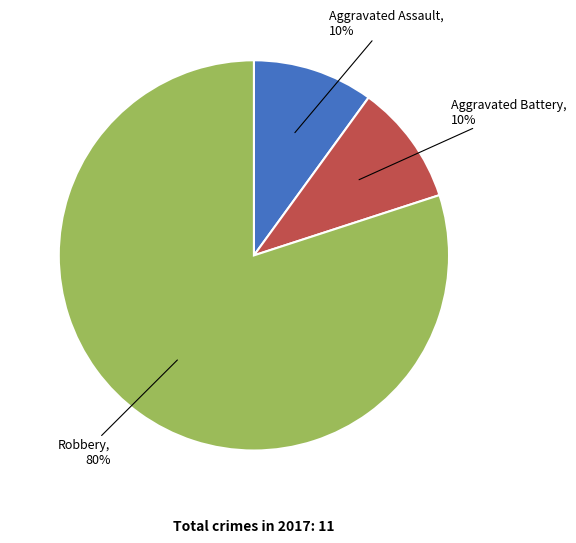

Do Aggravated Assault and Robbery together represent more than half of the pie?

Yes